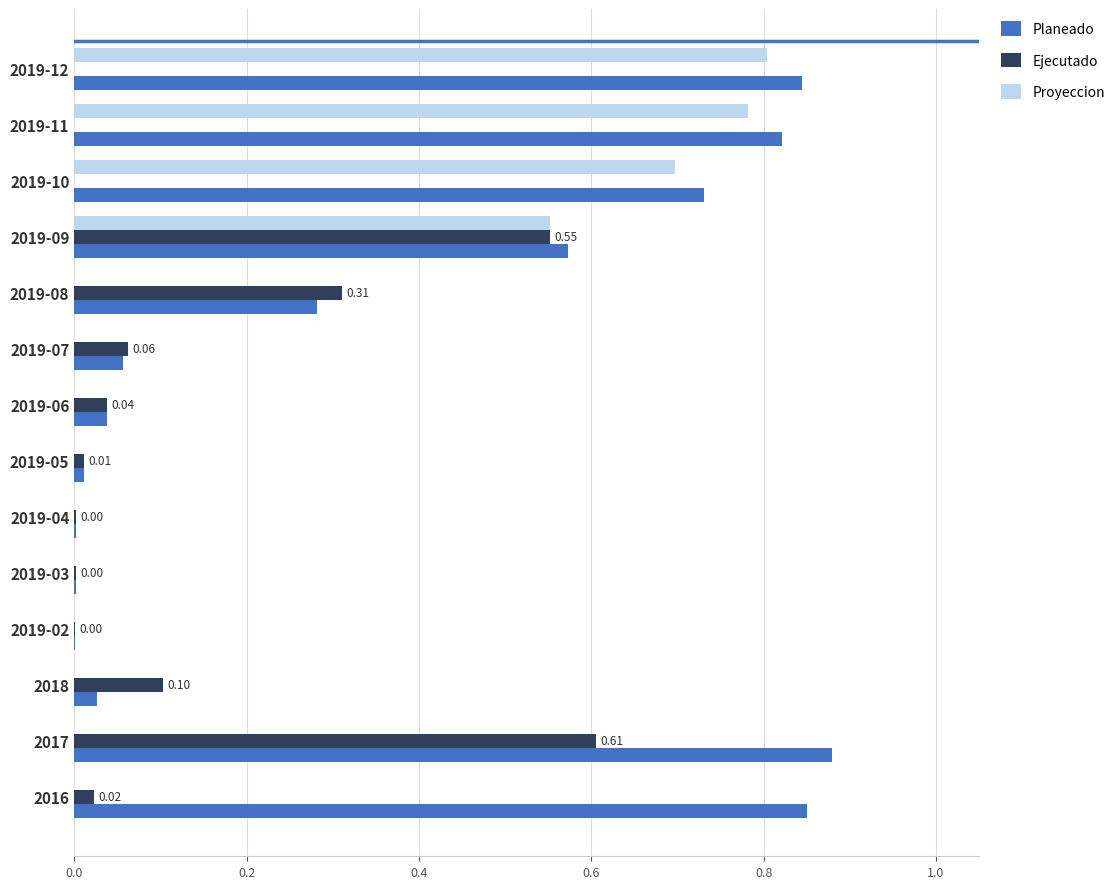

What is the average value of the Planeado series?

0.4